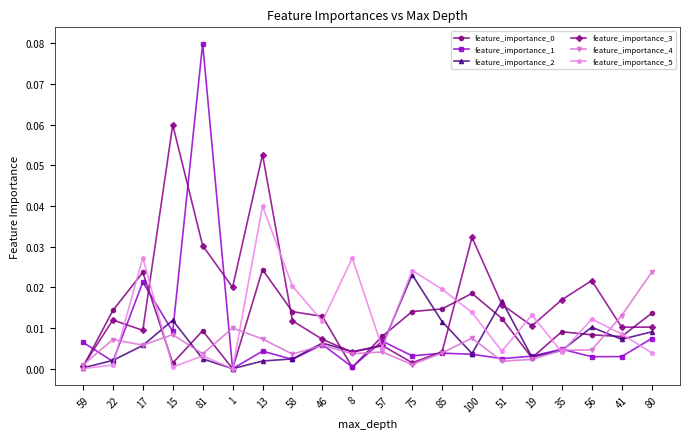

Where is the first local minimum for feature_importance_1?

22